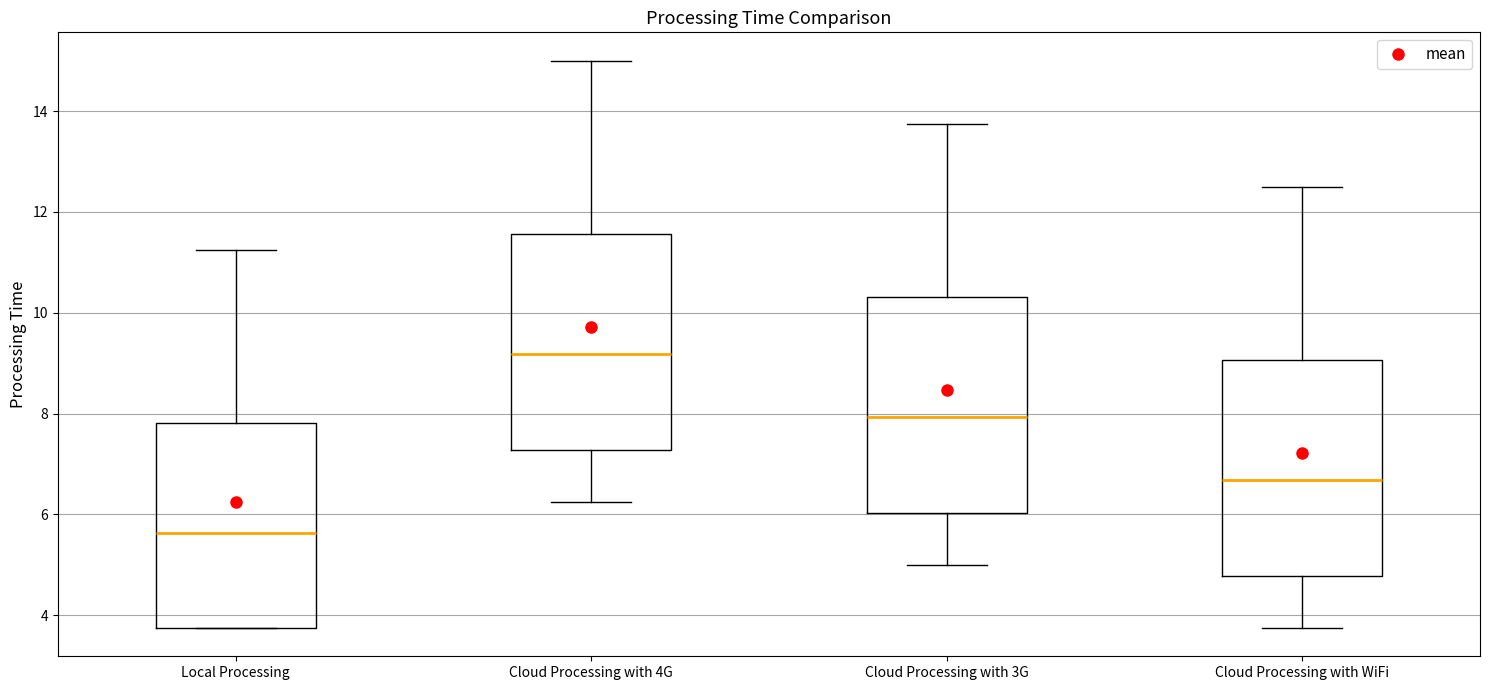

Reading left to right, transcribe this box plot: for each box, give where its median line is, the range the box spans, and where its two whiskers end, as read against the y-axis. The values are not printed on the chart, so give them approximately, as read against the axis.

Local Processing: median 5.6, box 3.8 to 7.8, whiskers 3.8 to 11.2
Cloud Processing with 4G: median 9.2, box 7.2 to 11.6, whiskers 6.2 to 15.0
Cloud Processing with 3G: median 8.0, box 6.0 to 10.4, whiskers 5.0 to 13.8
Cloud Processing with WiFi: median 6.6, box 4.8 to 9.0, whiskers 3.8 to 12.6